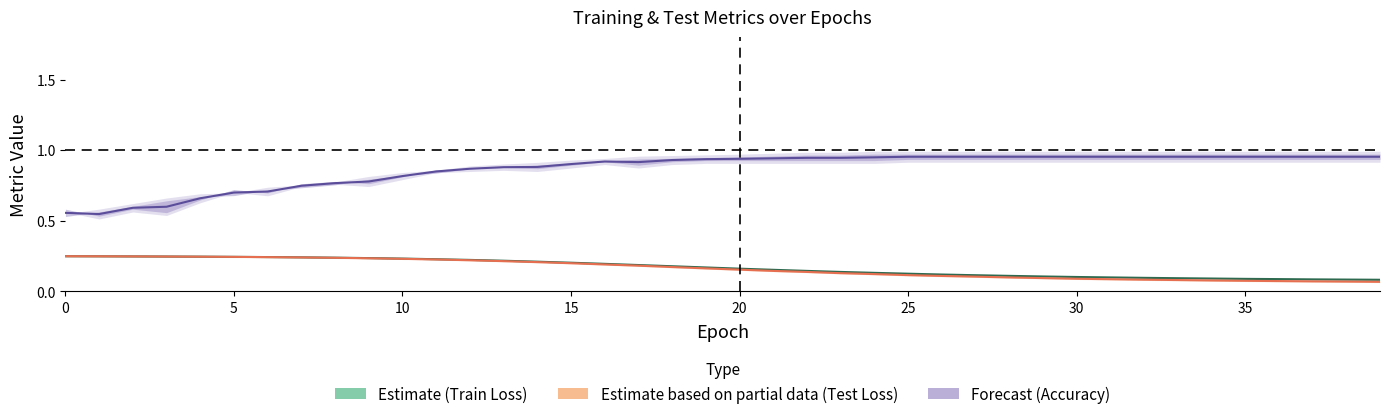

At how many categories does at least one series exceed 0?

40